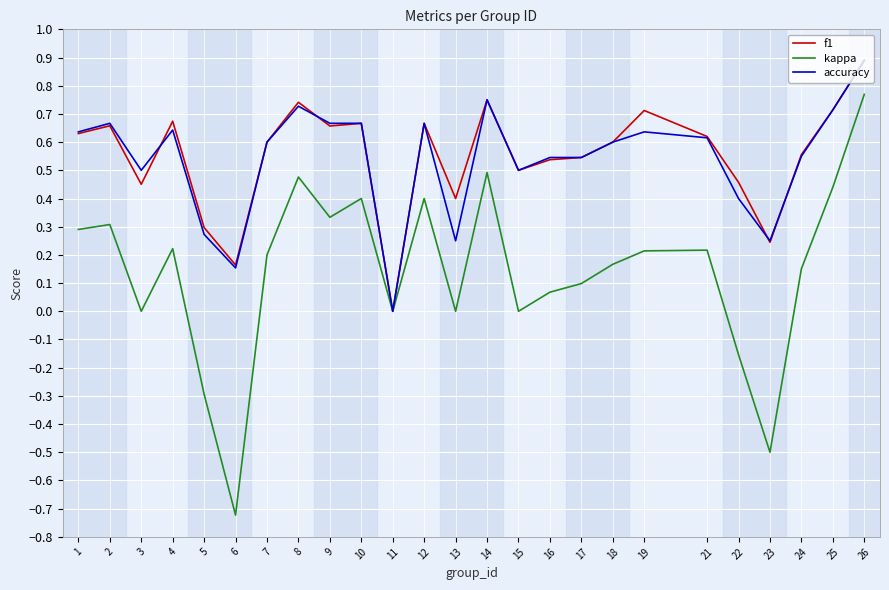

The value of accuracy at 24 is 0.6. True or false?

True